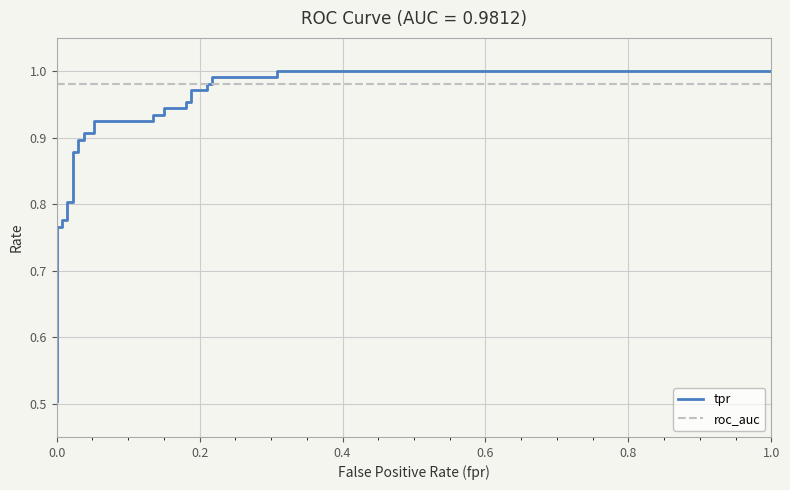

What is the average value of the roc_auc series?

1.0